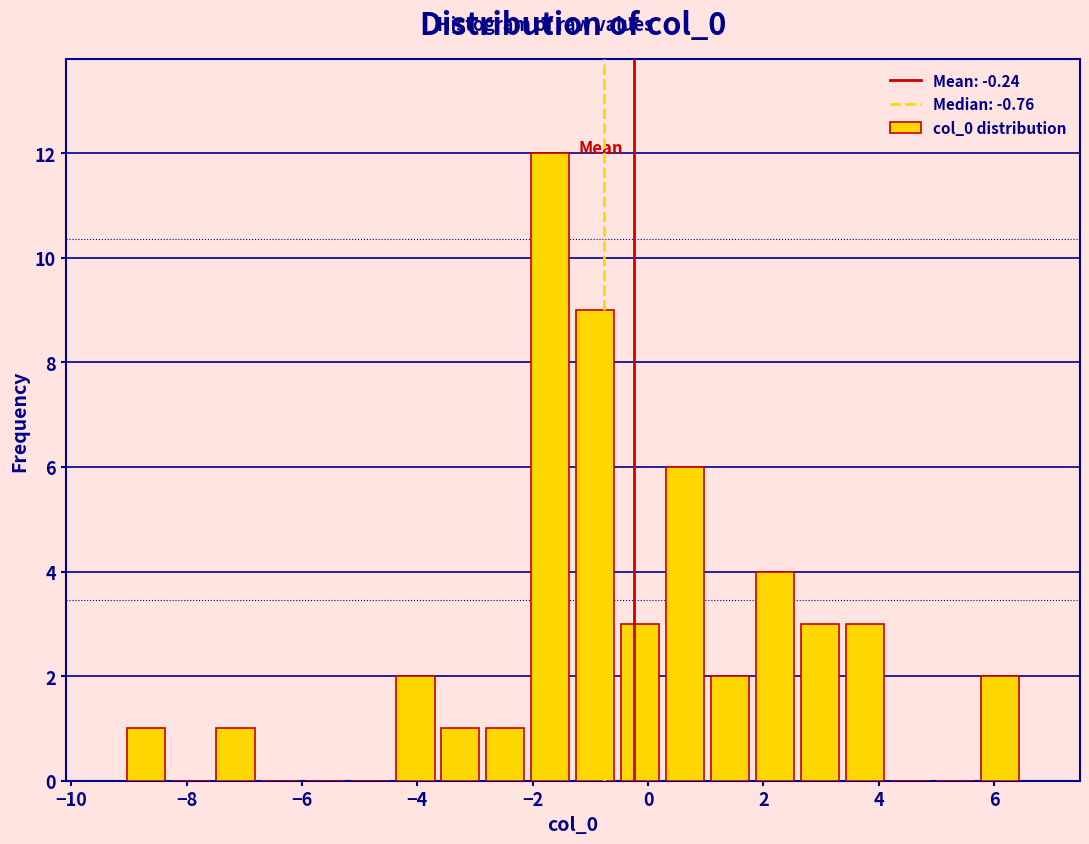

Around what value on the x-axis is the tallest bar? Give the approximate position of its centre, as read against the axis.

-1.6